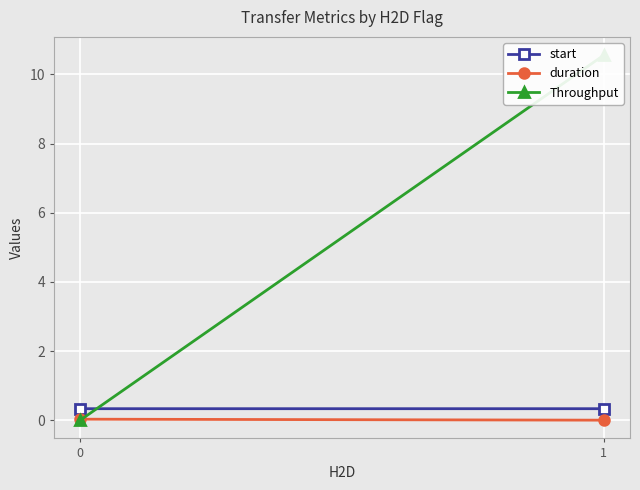

What is the greatest value displayed?

10.6